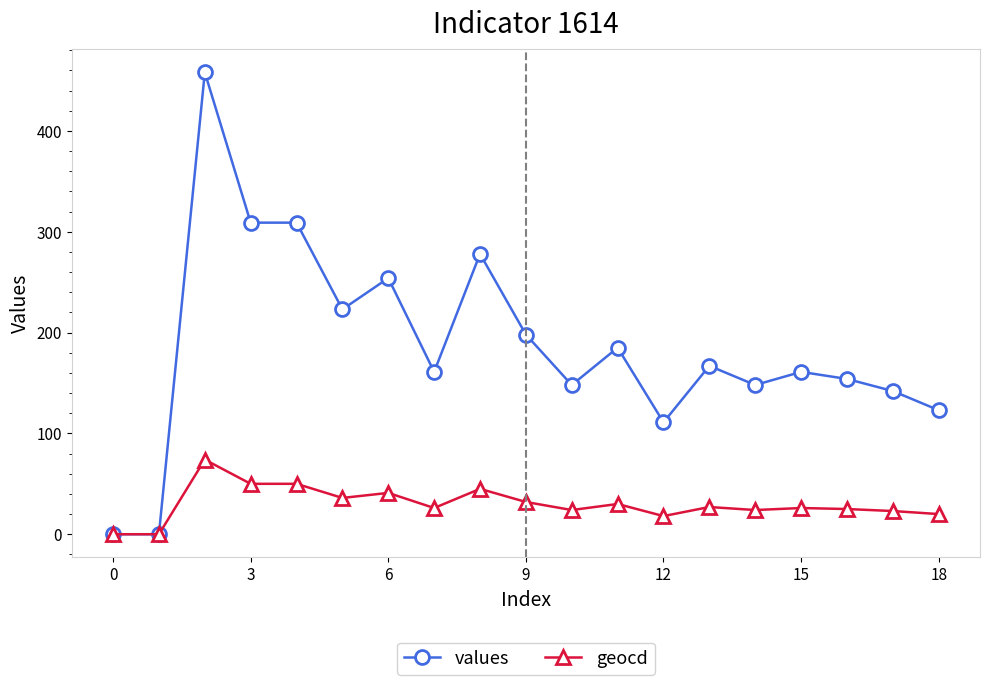

True or false: values has more than 1 interior local peaks.

True